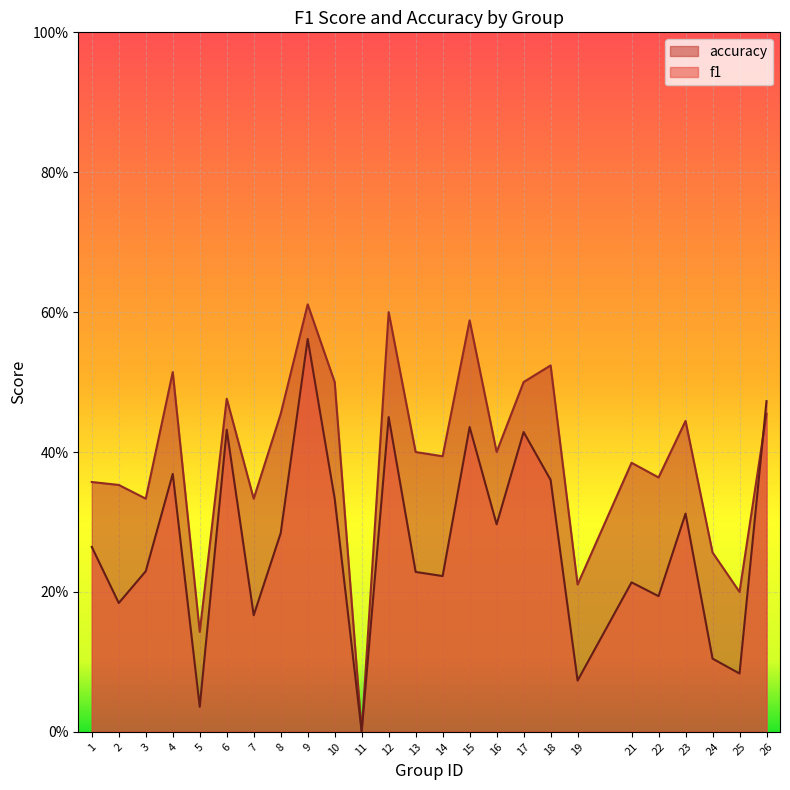

Which series has the largest range (max minus min)?

accuracy